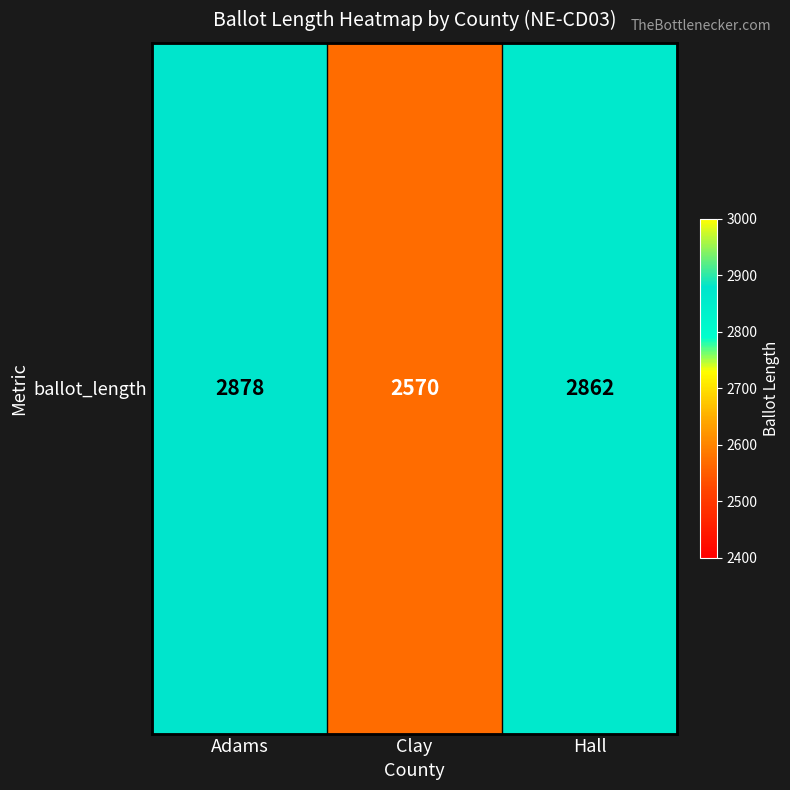

How many values are below 2862?

1